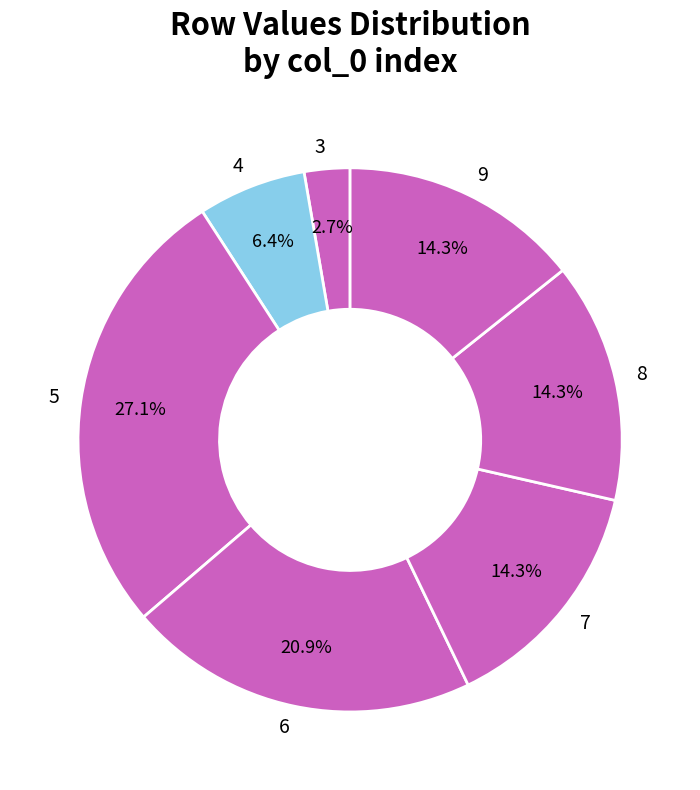

What is the smallest slice in the pie chart?

3